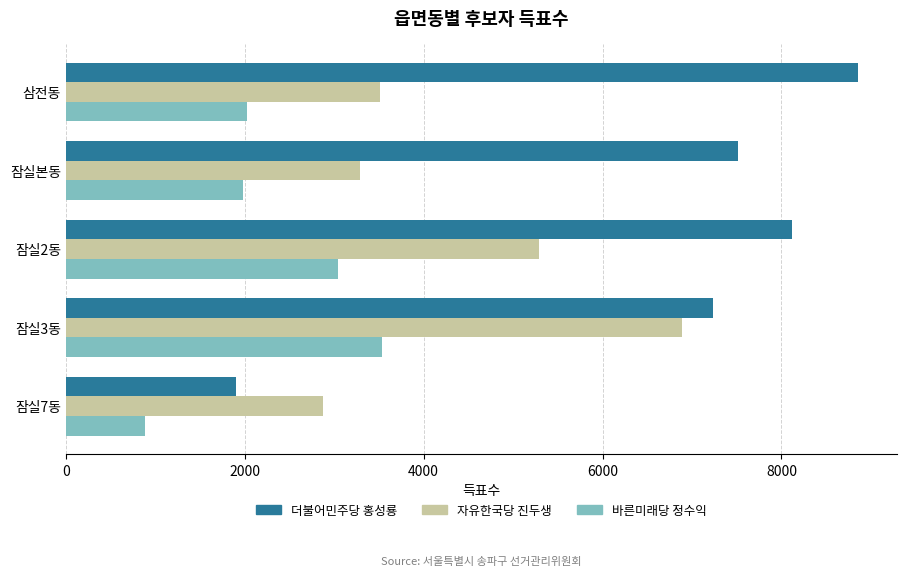

The 바른미래당 정수익 series shows 1986 at 잠실본동. True or false?

True